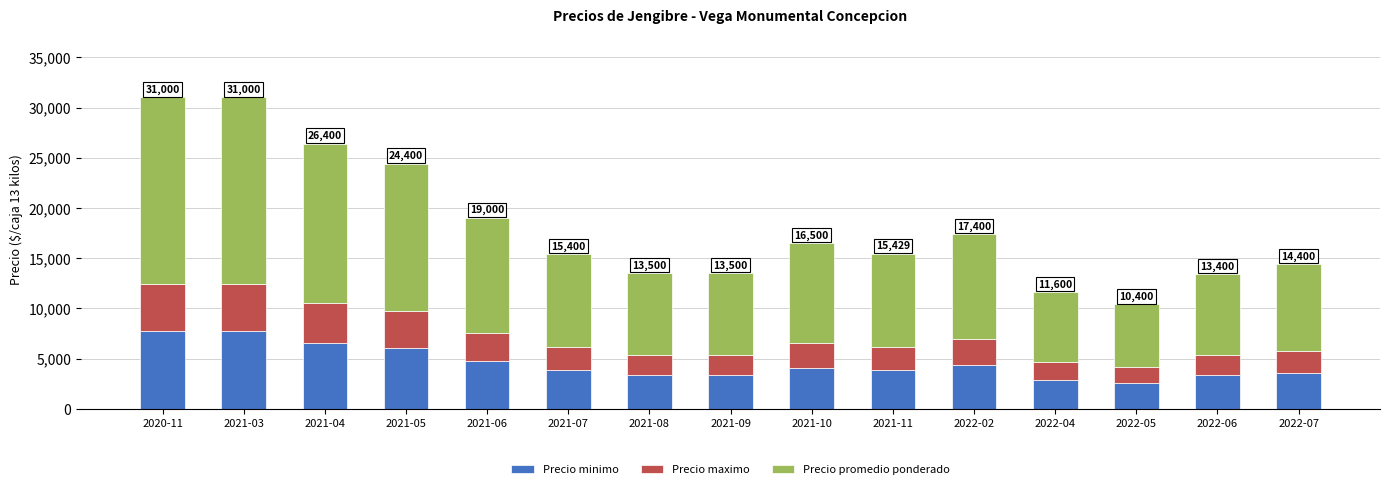

What is the maximum value for Precio minimo?

7750.0